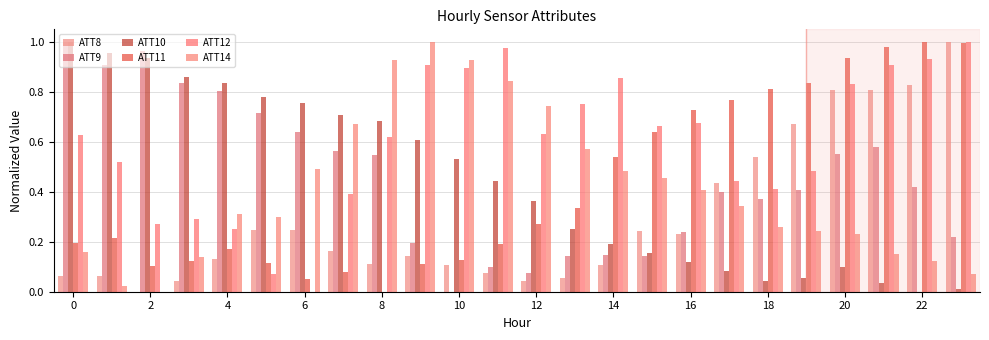

How many positive values does the ATT9 series have?

23